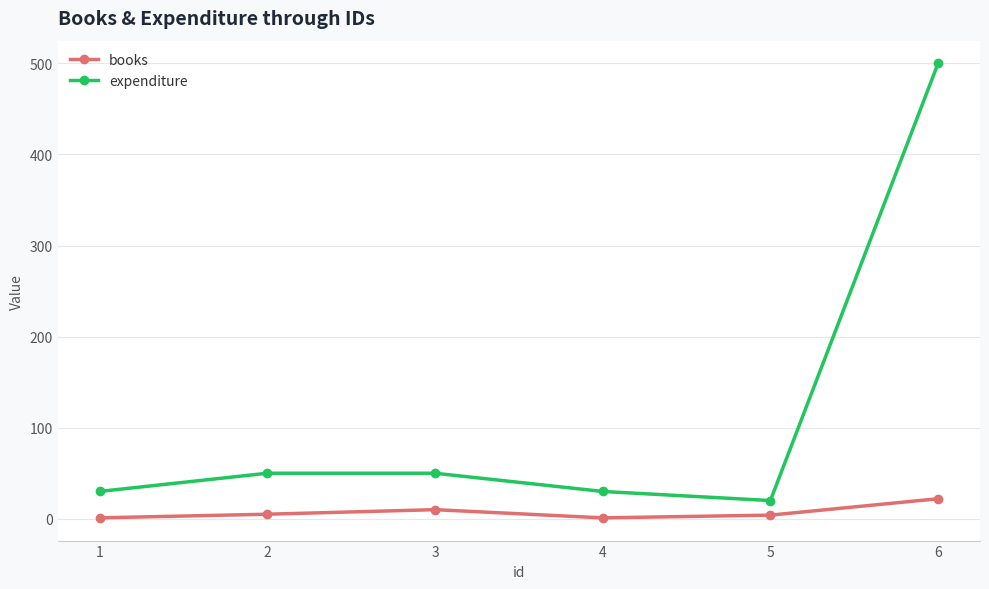

At 3, list the series in order from largest to smallest.

expenditure, books